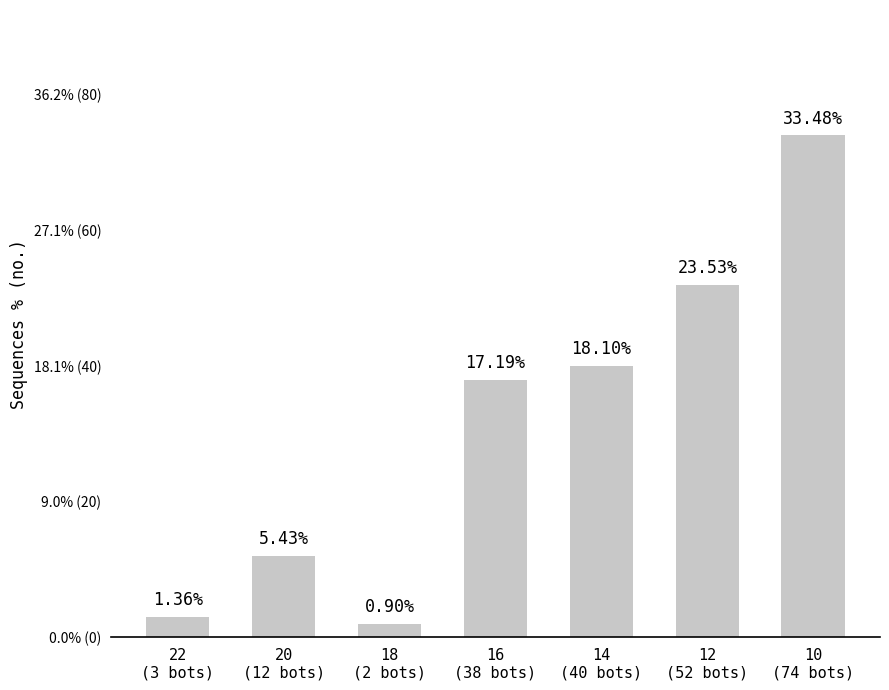

List the labels in order of value, largest first.

10
(74 bots), 12
(52 bots), 14
(40 bots), 16
(38 bots), 20
(12 bots), 22
(3 bots), 18
(2 bots)